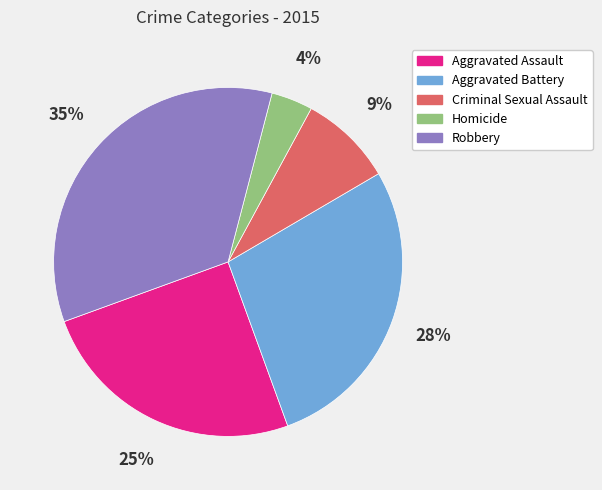

Does Criminal Sexual Assault represent more than half of the total?

No